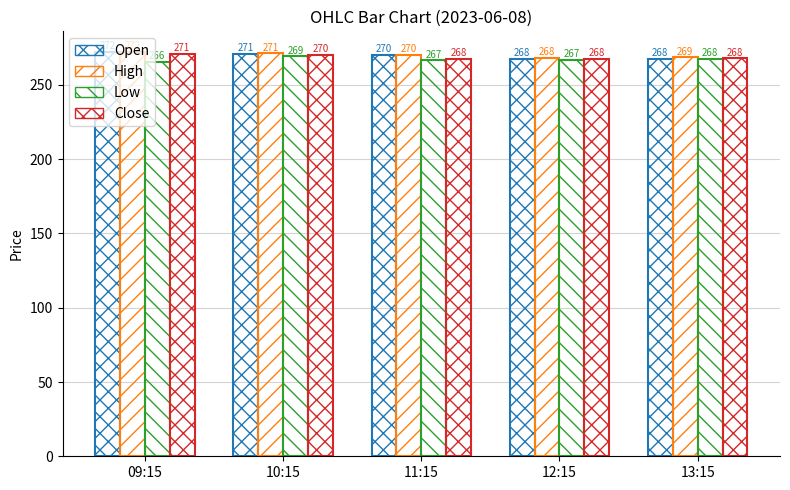

Which category has the lowest value across all series?

09:15